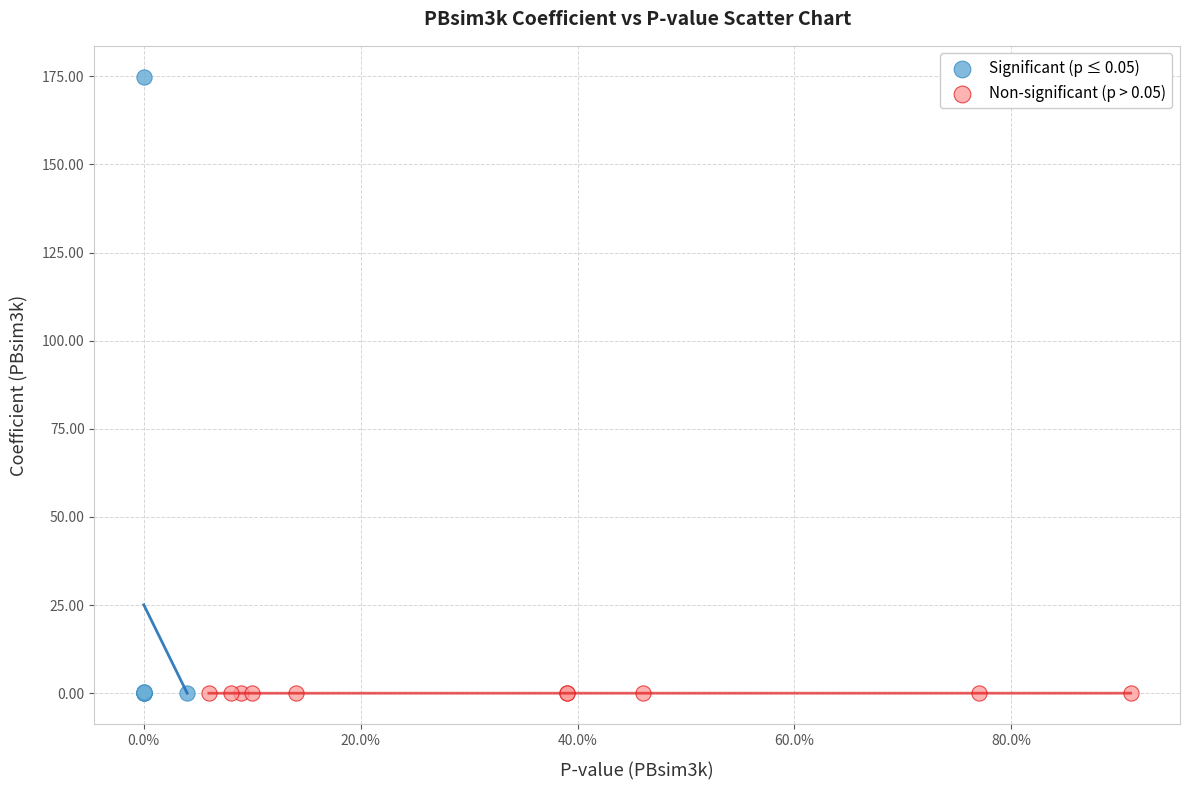

Which series contains the highest Y value?

Significant (p ≤ 0.05)